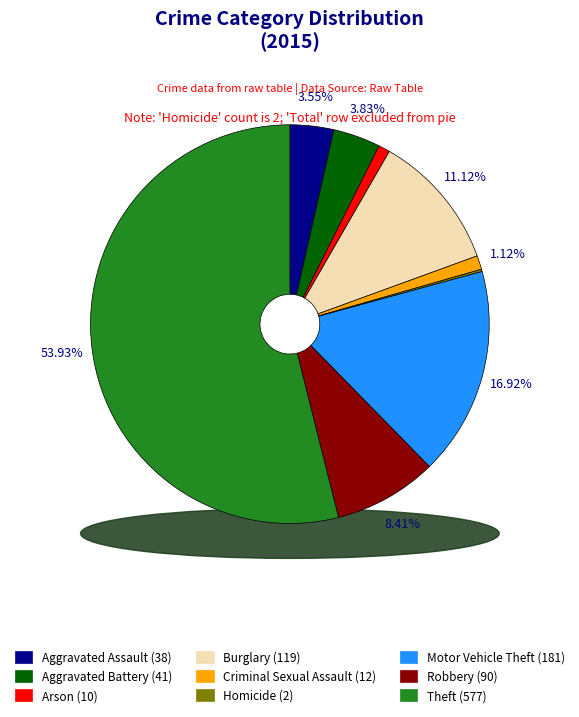

To the nearest percent, what percentage of the pie is Arson?

1%